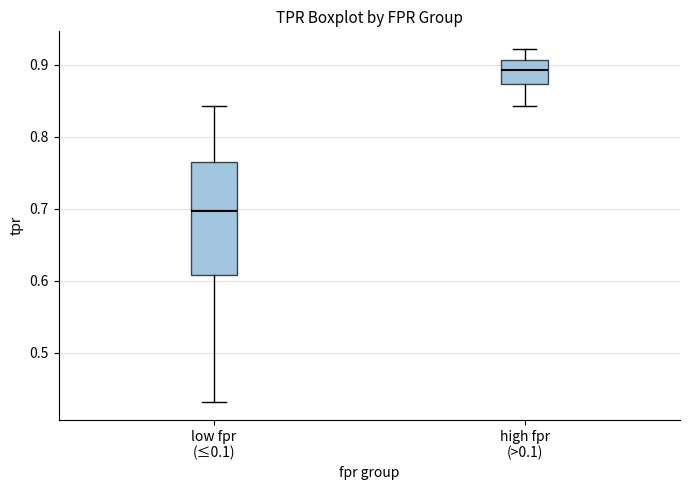

Reading left to right, read every box against the y-axis: the position of its median line, the range the box covers, and the ends of its whiskers. The values are not printed on the chart, so give them approximately, as read against the axis.

low fpr (≤0.1): median 0.70, box 0.61 to 0.76, whiskers 0.43 to 0.84
high fpr (>0.1): median 0.89, box 0.87 to 0.91, whiskers 0.84 to 0.92